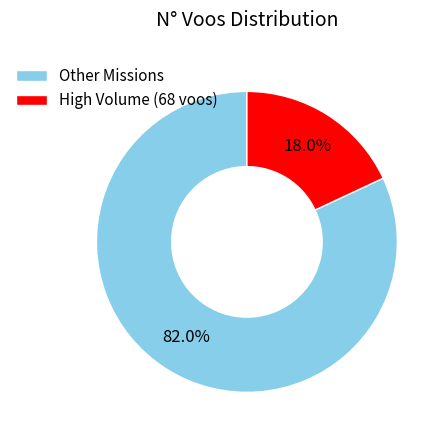

Which has a higher value, Other Missions or High Volume (68 voos)?

Other Missions